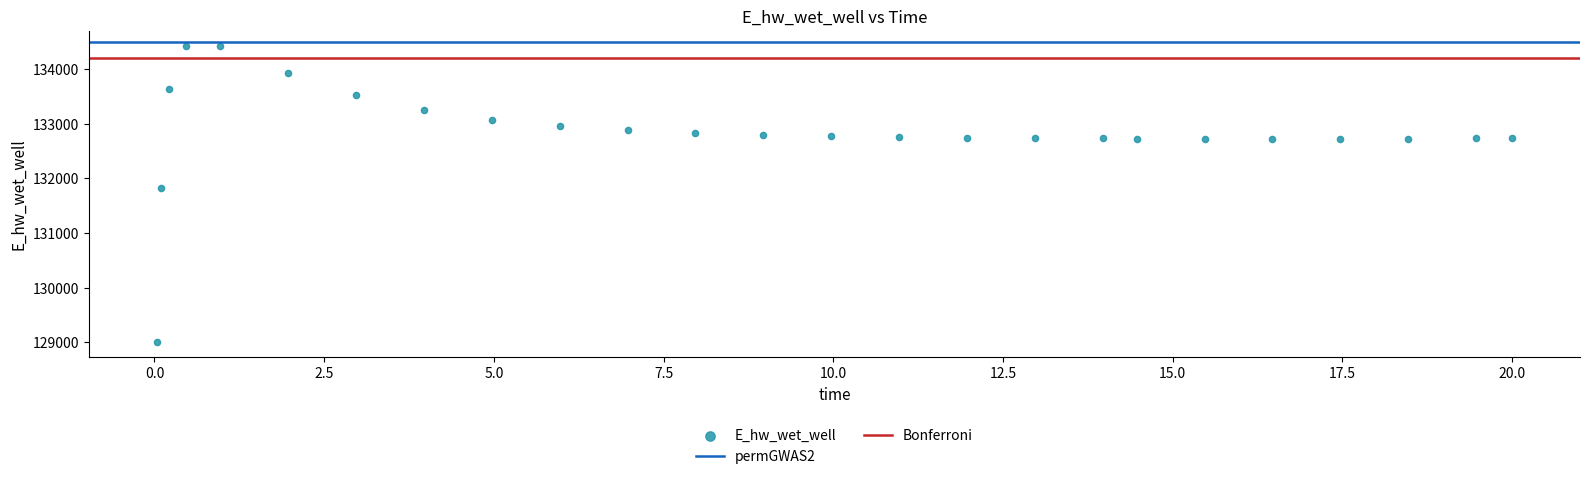

What is the range of Y values (max minus min)?

5432.3